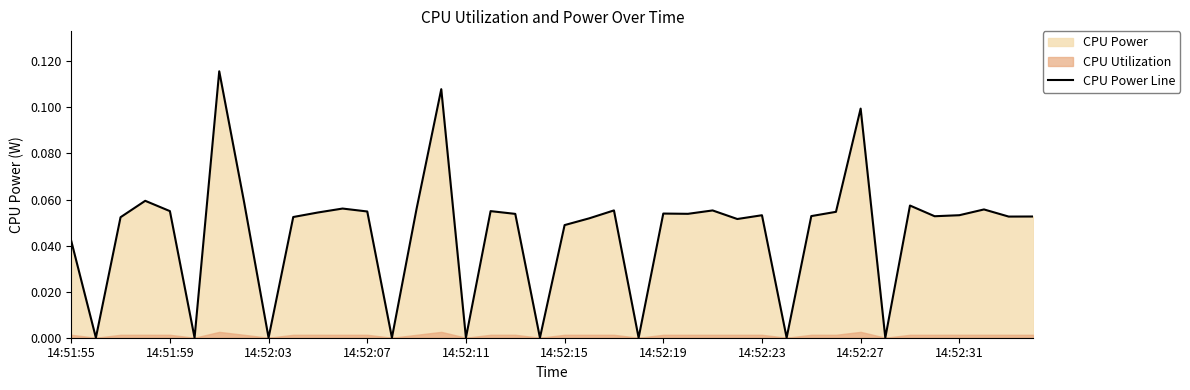

How many points are higher than both their immediate neighbors (excluding endpoints)?

12